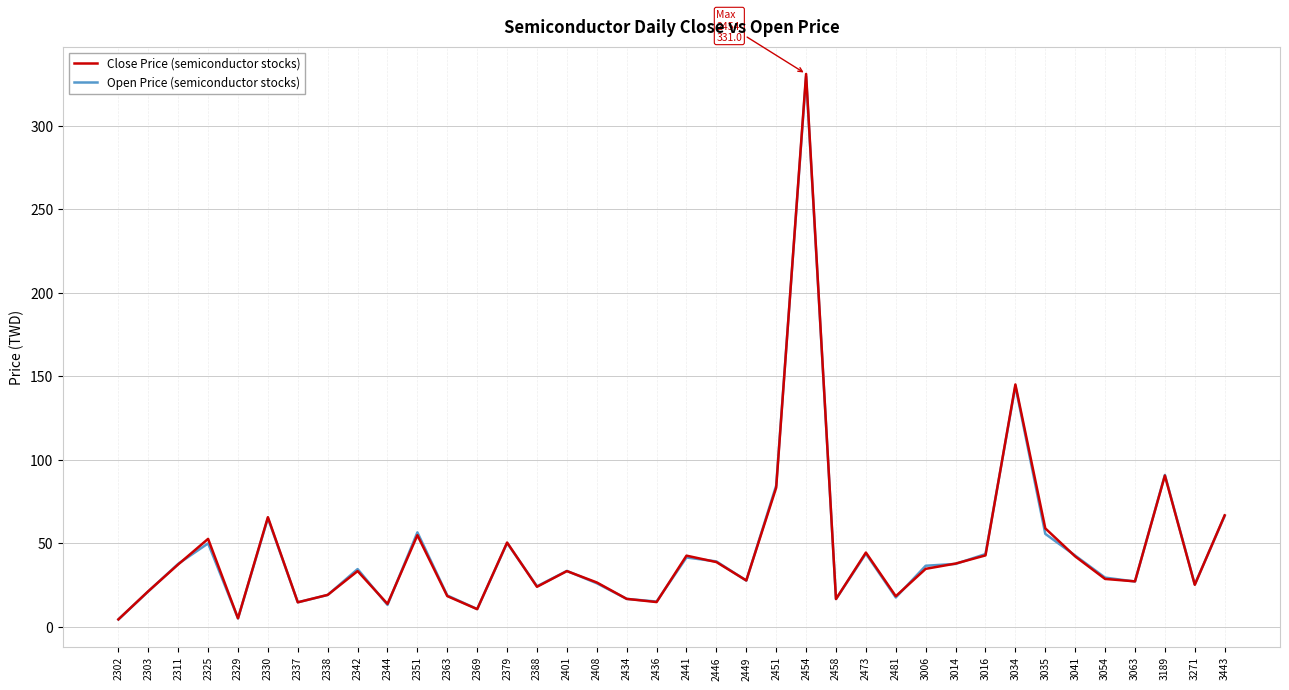

True or false: Close Price (semiconductor stocks) has a value of 36.5 at 2388.

False